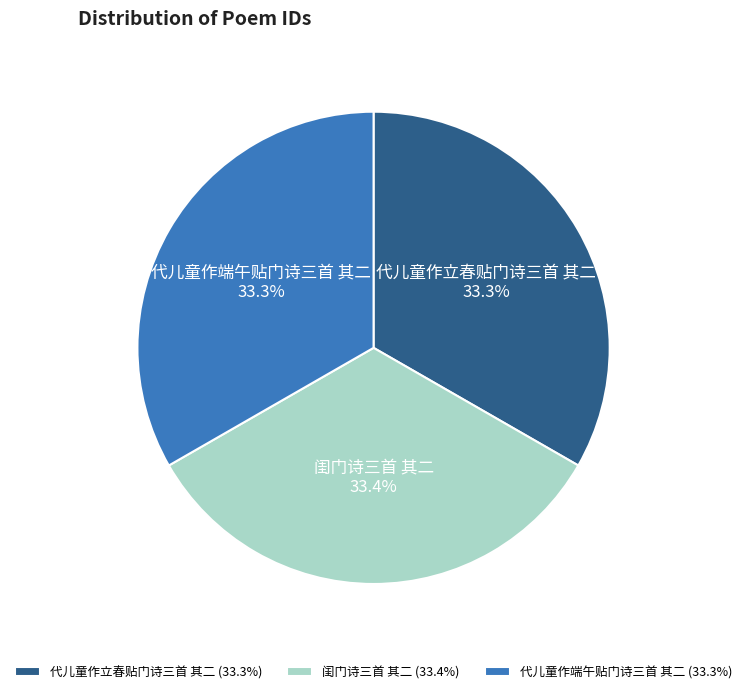

Approximately how many times larger is the value at 代儿童作立春贴门诗三首 其二 compared to 代儿童作端午贴门诗三首 其二?

1.0